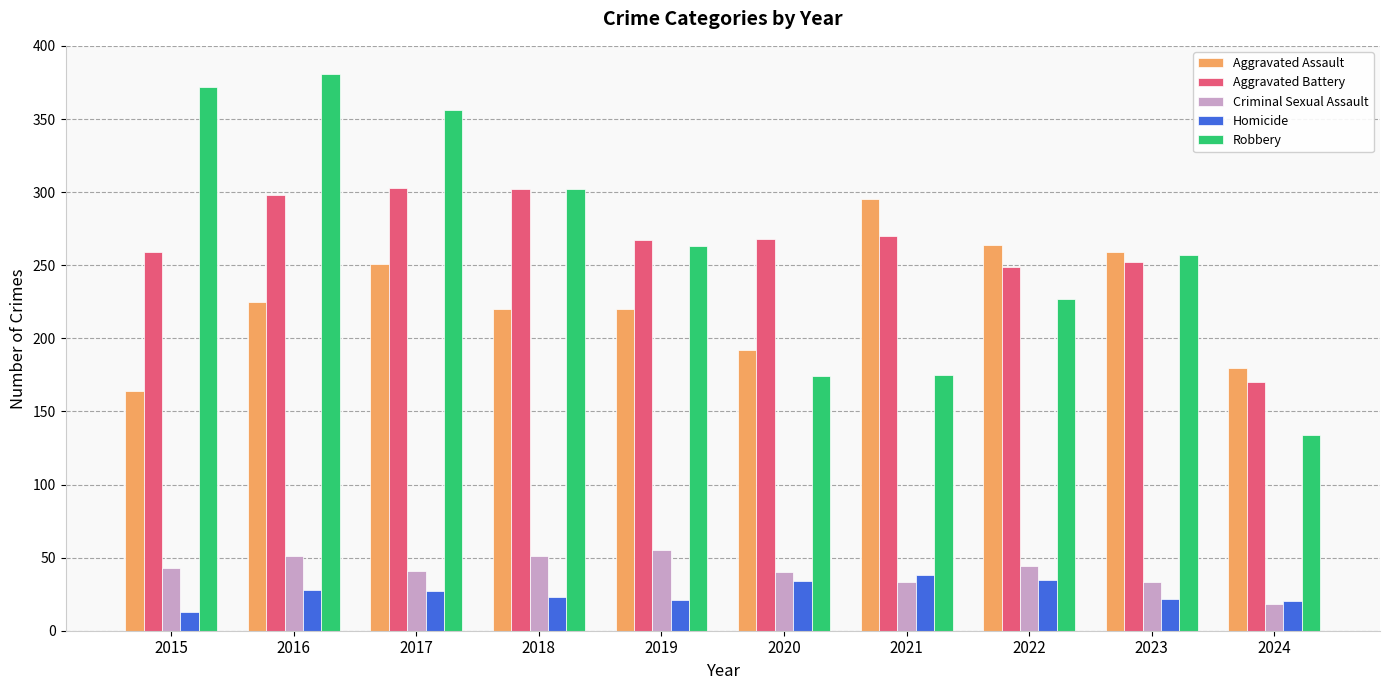

Is the value of Aggravated Battery at 2016 greater than the value of Homicide at 2017?

Yes